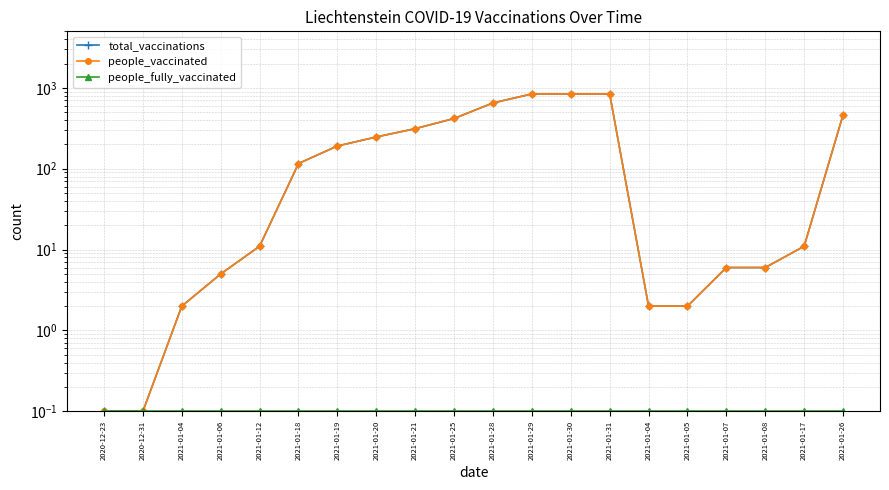

True or false: people_vaccinated and people_fully_vaccinated intersect in this chart.

False